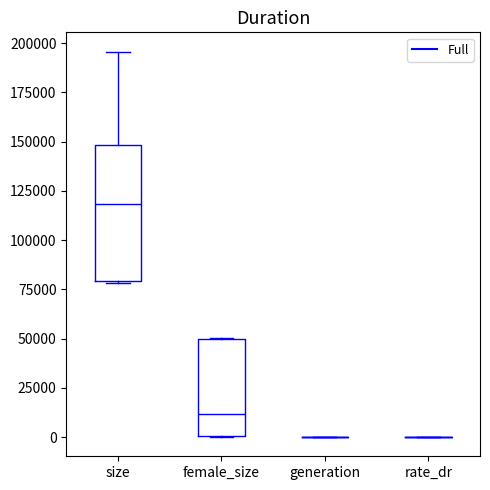

Which box is the tallest, from its lower edge to its upper edge?

size